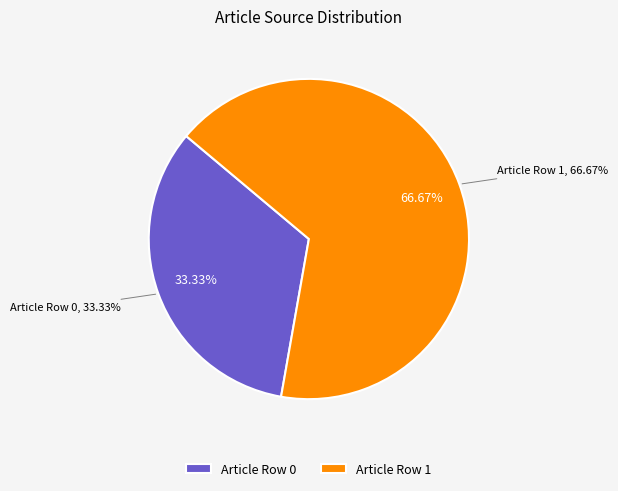

Does any single category account for the majority?

Yes